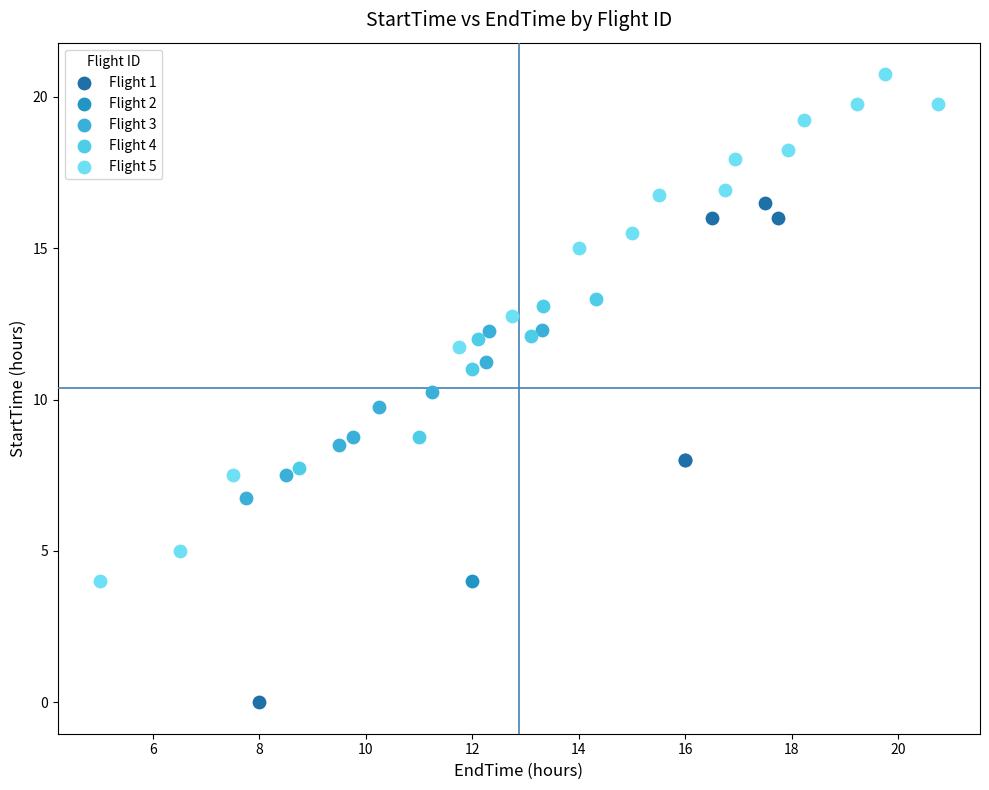

What are all the series names shown in the legend?

Flight 1, Flight 2, Flight 3, Flight 4, Flight 5